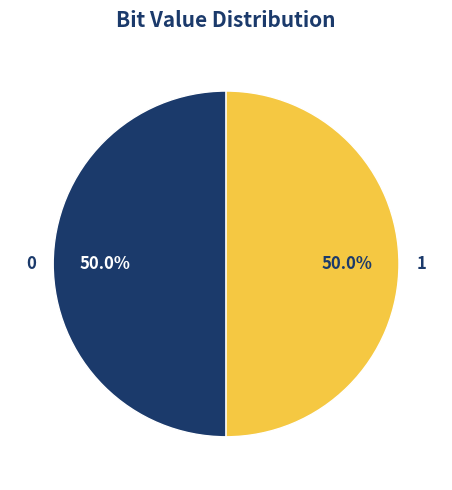

The 0 slice represents 50% of the pie. True or false?

True